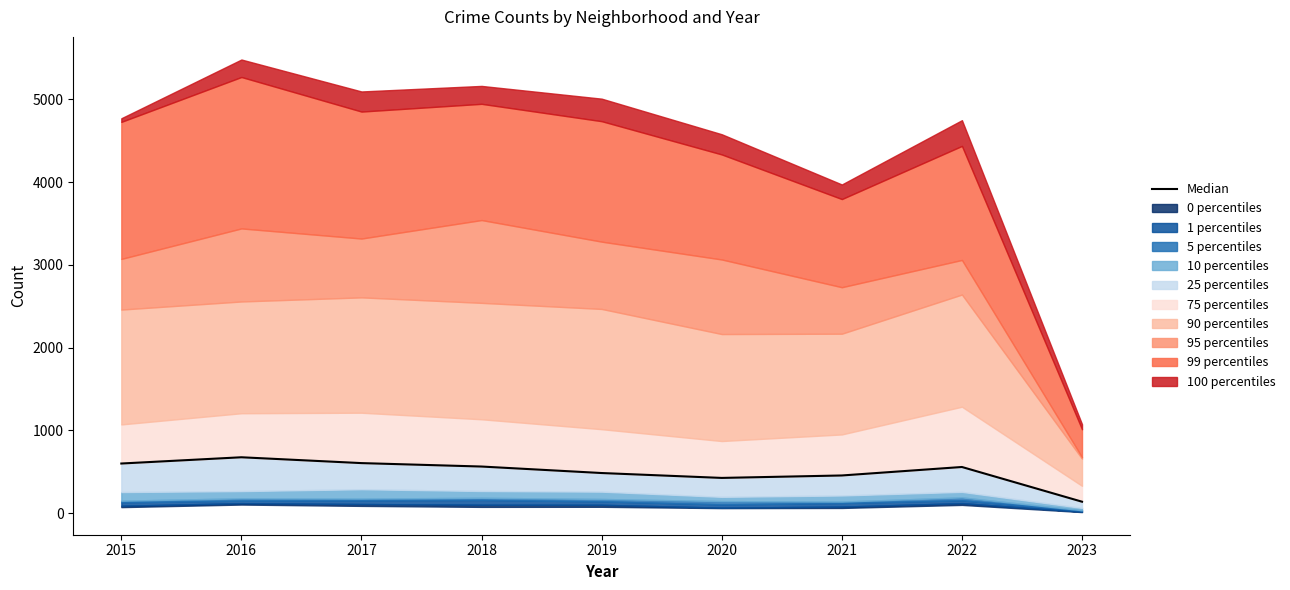

Is it true that the value at 2021 is 454.5?

True